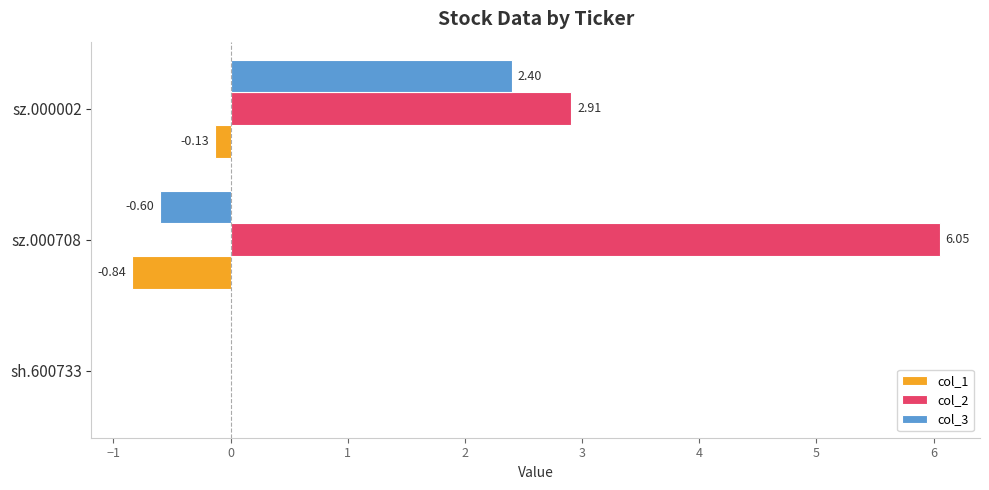

What is the sum of all col_3 values?

1.8